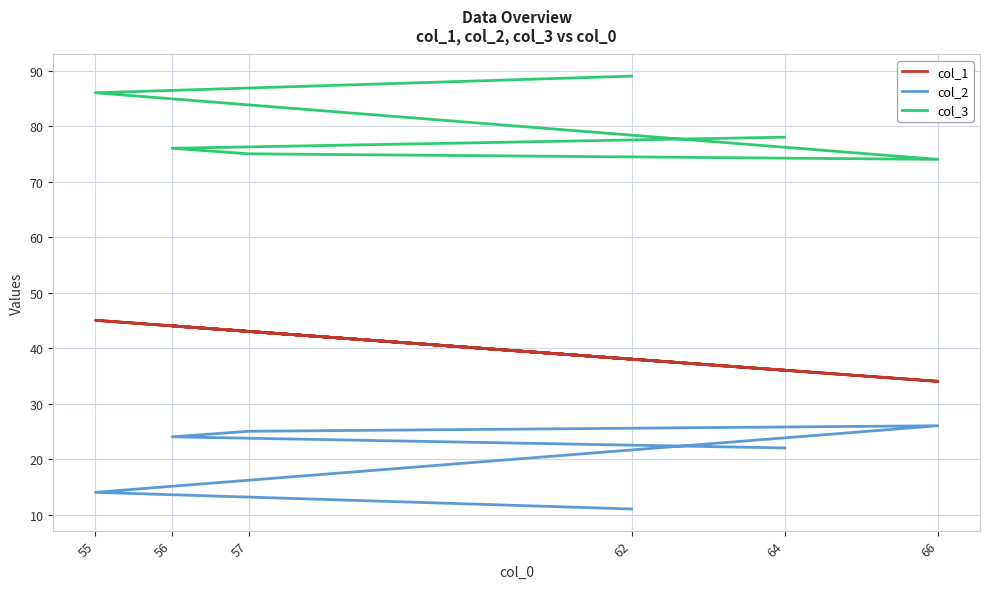

Rank the series at 66 from highest to lowest value.

col_3, col_1, col_2